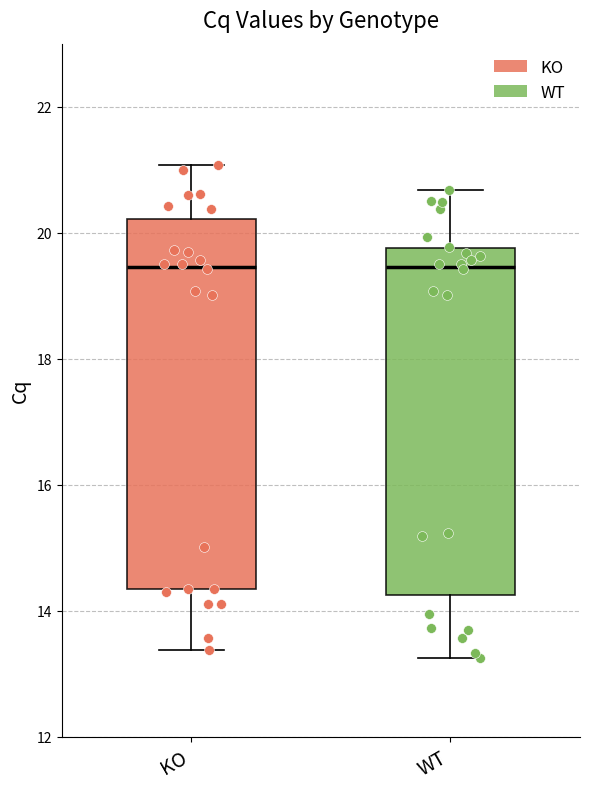

Comparing the boxes themselves (not the whiskers), which one is the tallest?

KO